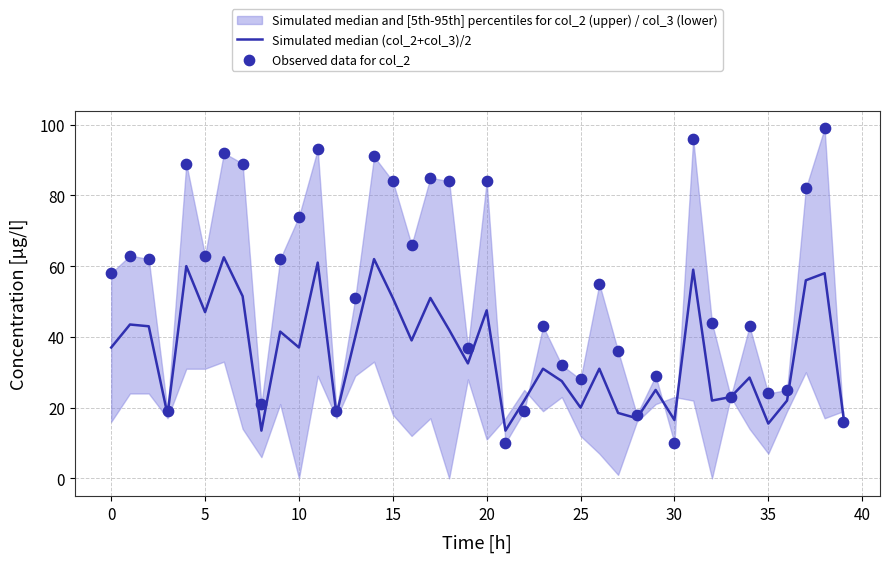

At which category is the sum across all series the highest?

38